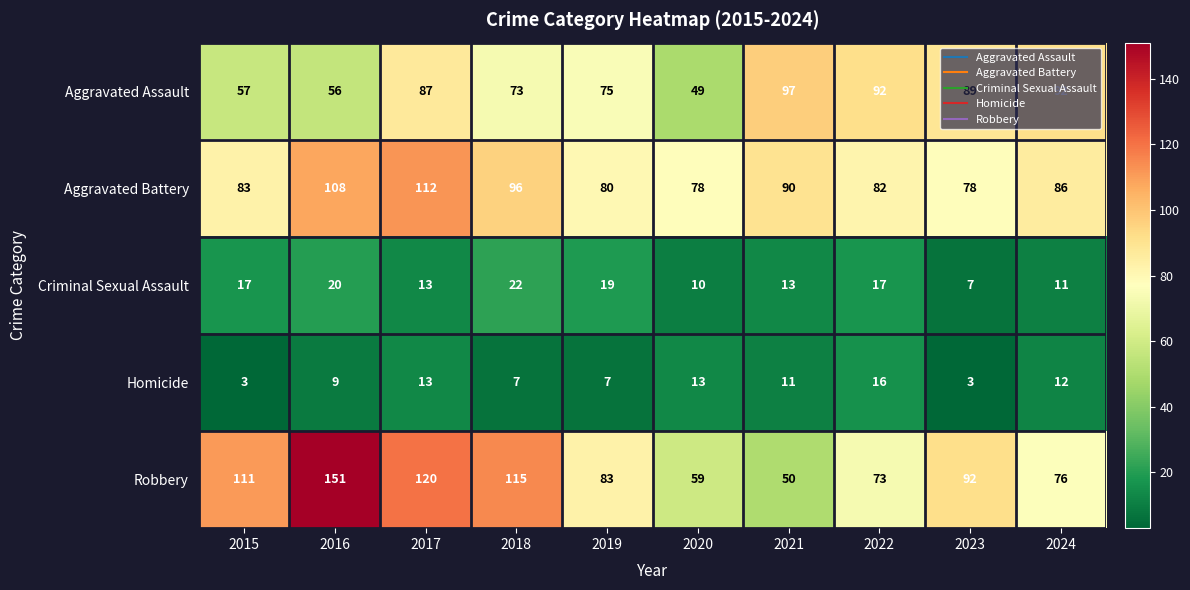

Is the value of Homicide at 2021 greater than the value of Aggravated Battery at 2015?

No